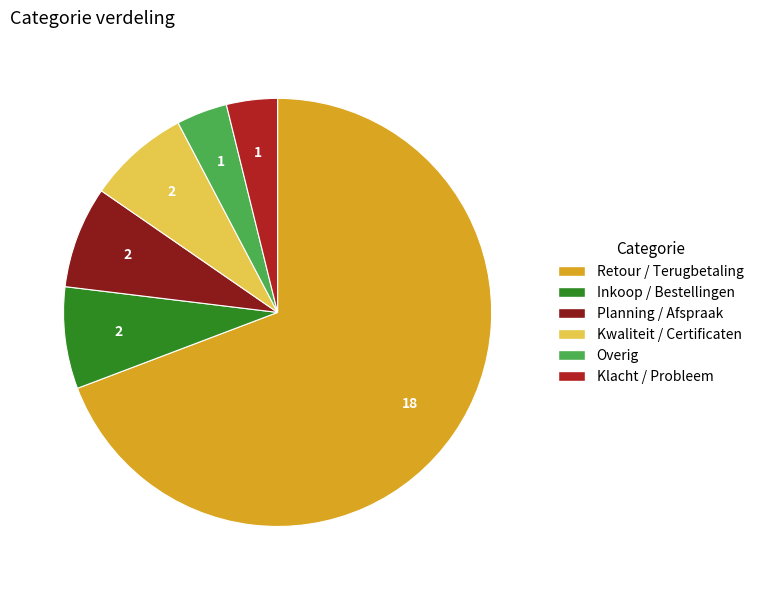

The Inkoop / Bestellingen slice represents 1% of the pie. True or false?

False